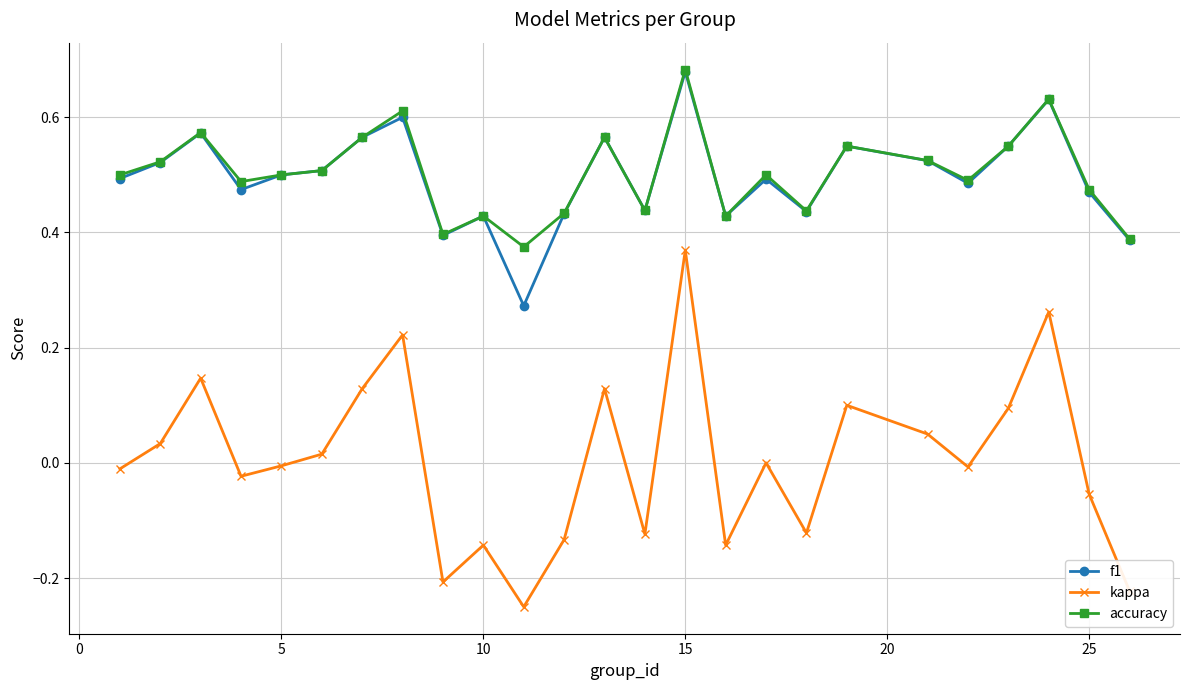

True or false: accuracy and kappa cross at least once.

False